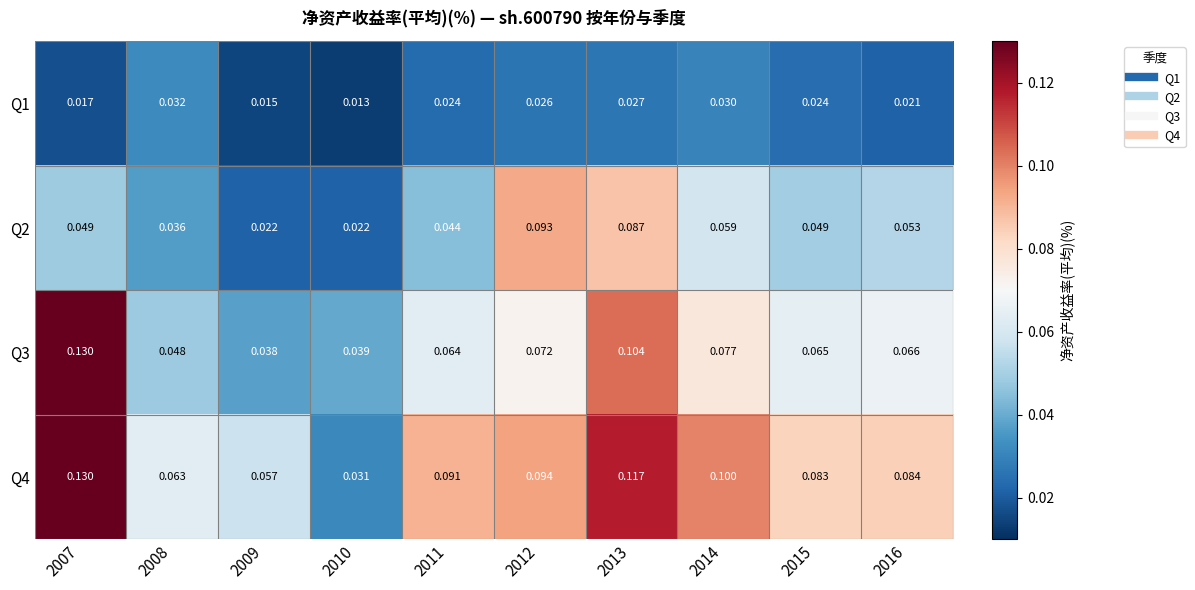

What is the maximum value shown in the chart?

0.1